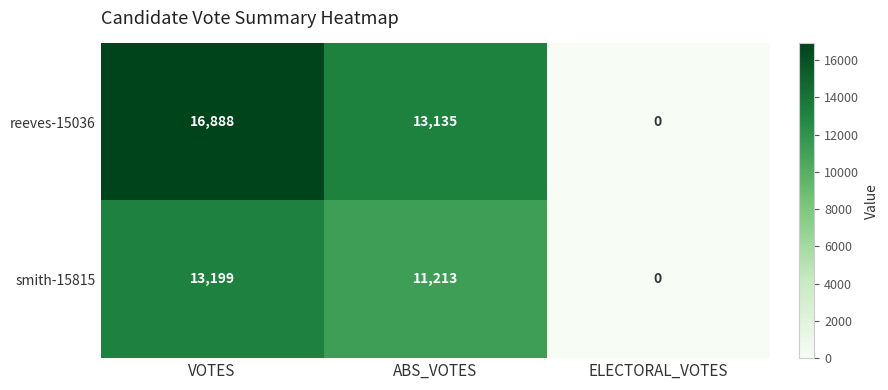

Reading left to right, what are all the values shown in this chart?

reeves-15036: 16888	13135	0
smith-15815: 13199	11213	0